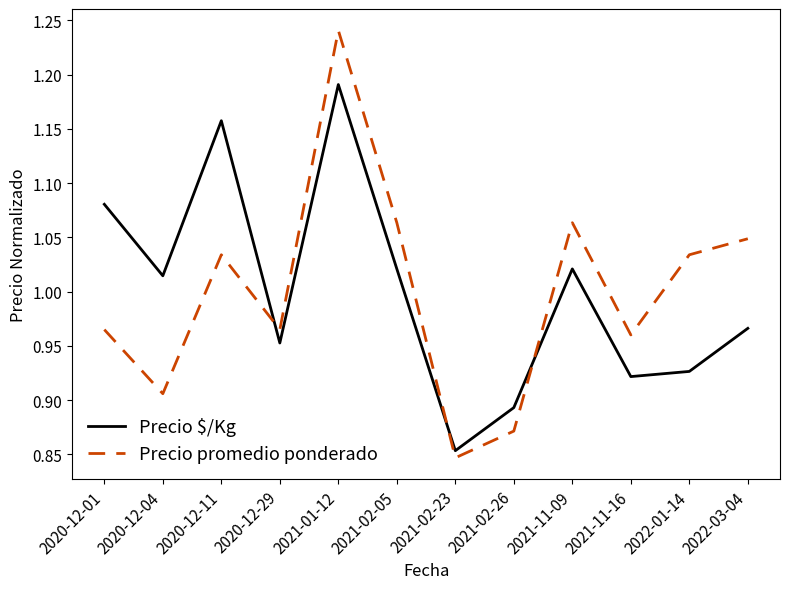

True or false: Precio promedio ponderado has a value of 0.3 at 2020-12-11.

False